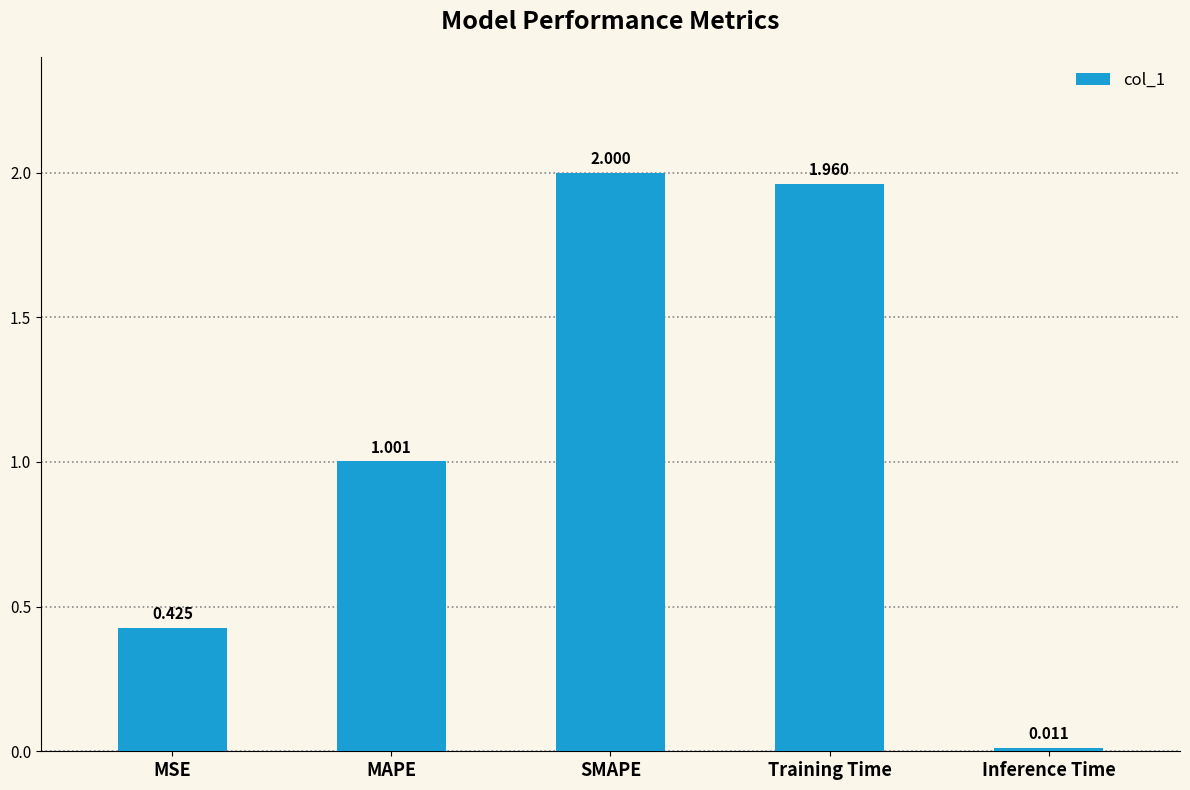

What is the difference between the maximum and minimum values?

2.0